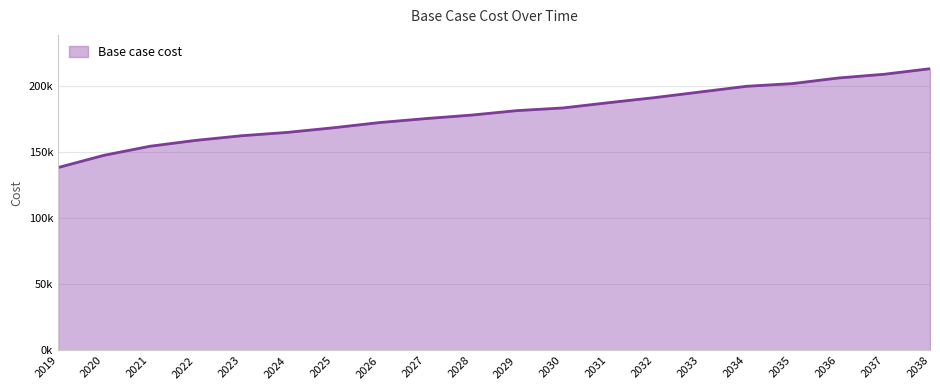

Is this an area chart (filled region under the line)?

Yes